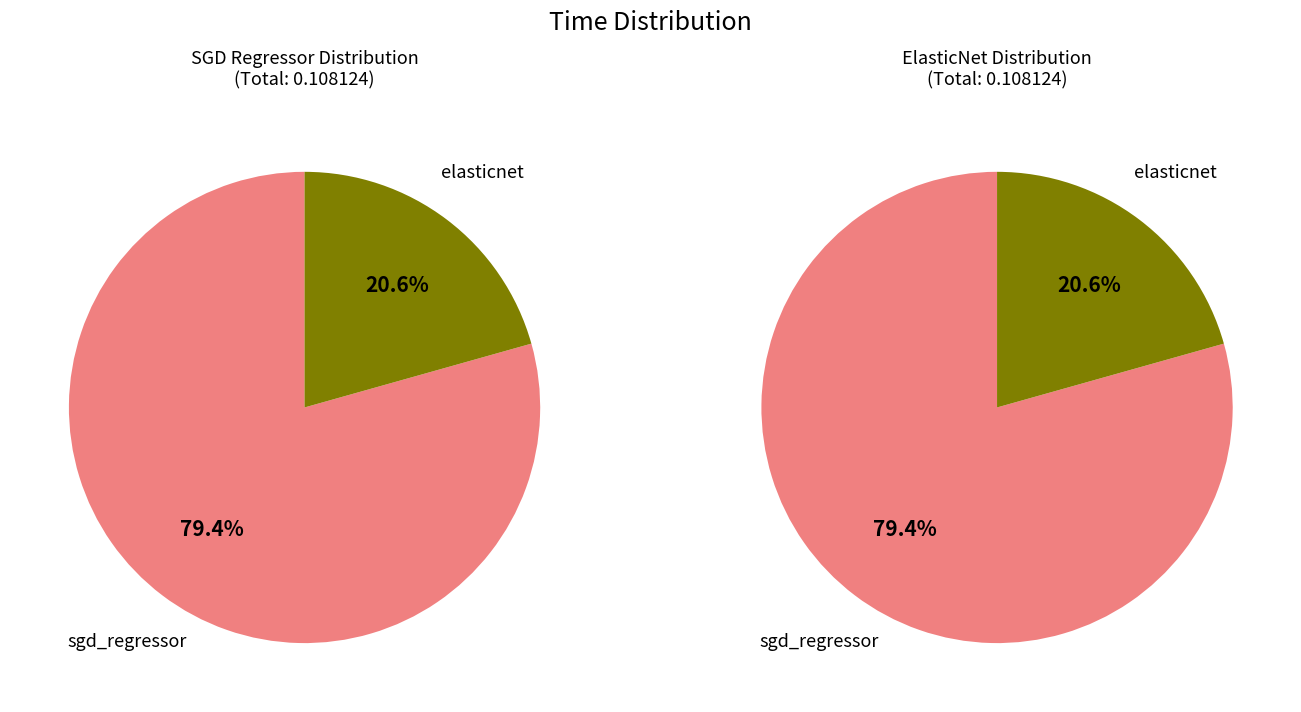

To the nearest percent, what is the difference between the largest and smallest slice percentages?

59%